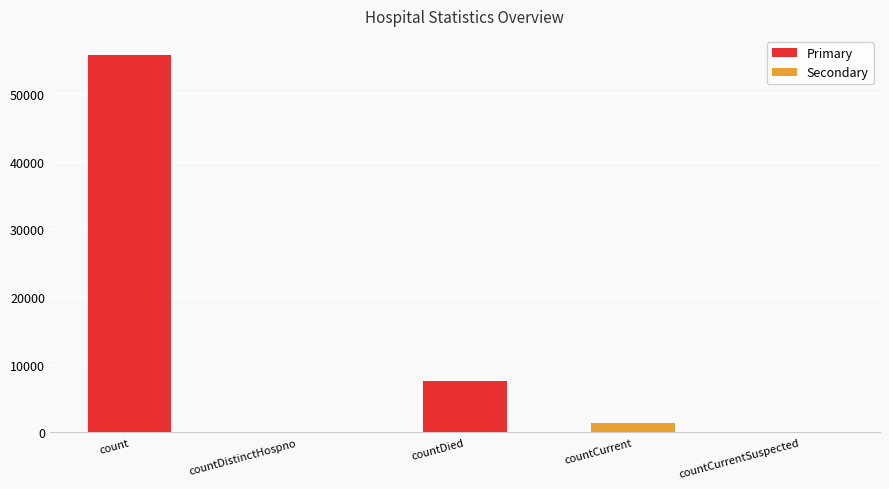

Count the number of data series in this chart.

1